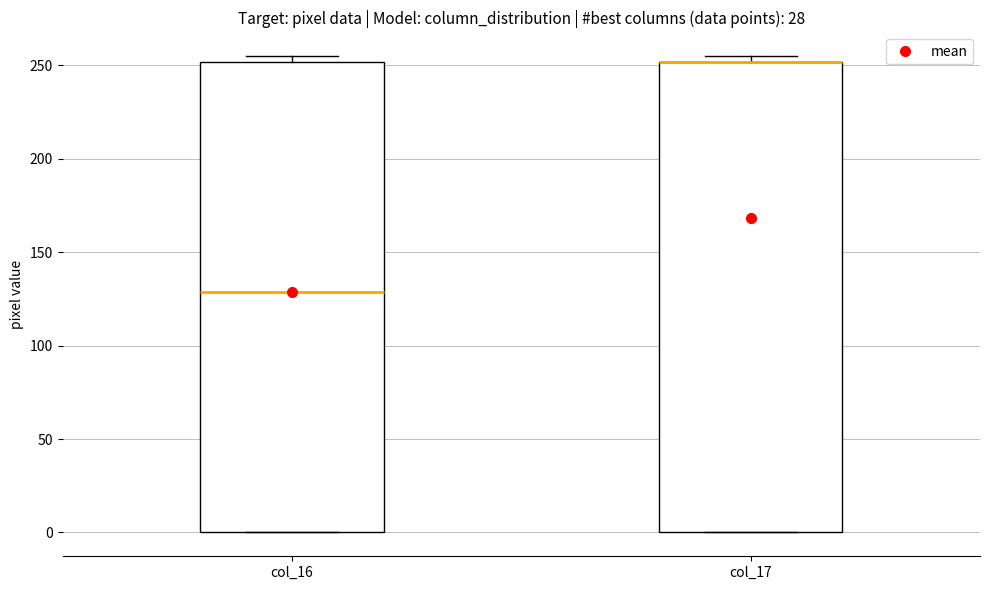

Reading left to right, transcribe this box plot: for each box, give where its median line is, the range the box spans, and where its two whiskers end, as read against the y-axis. The values are not printed on the chart, so give them approximately, as read against the axis.

col_16: median 130, box 0 to 250, whiskers 0 to 255
col_17: median 250 (drawn on the box's upper edge), box 0 to 250, whiskers 0 to 255